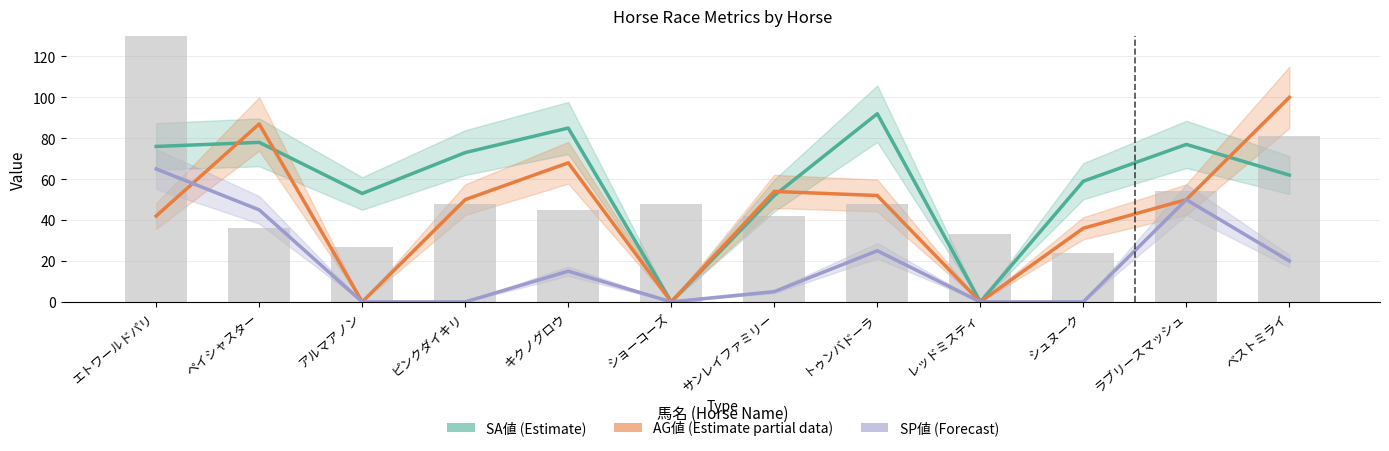

What is the change in value from キクノグロウ to レッドミスティ?

-12